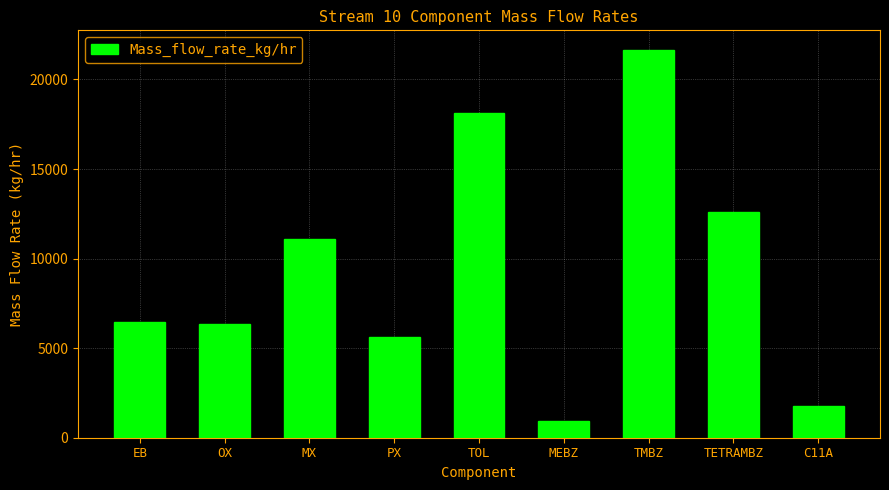

Does the chart contain any negative values?

No